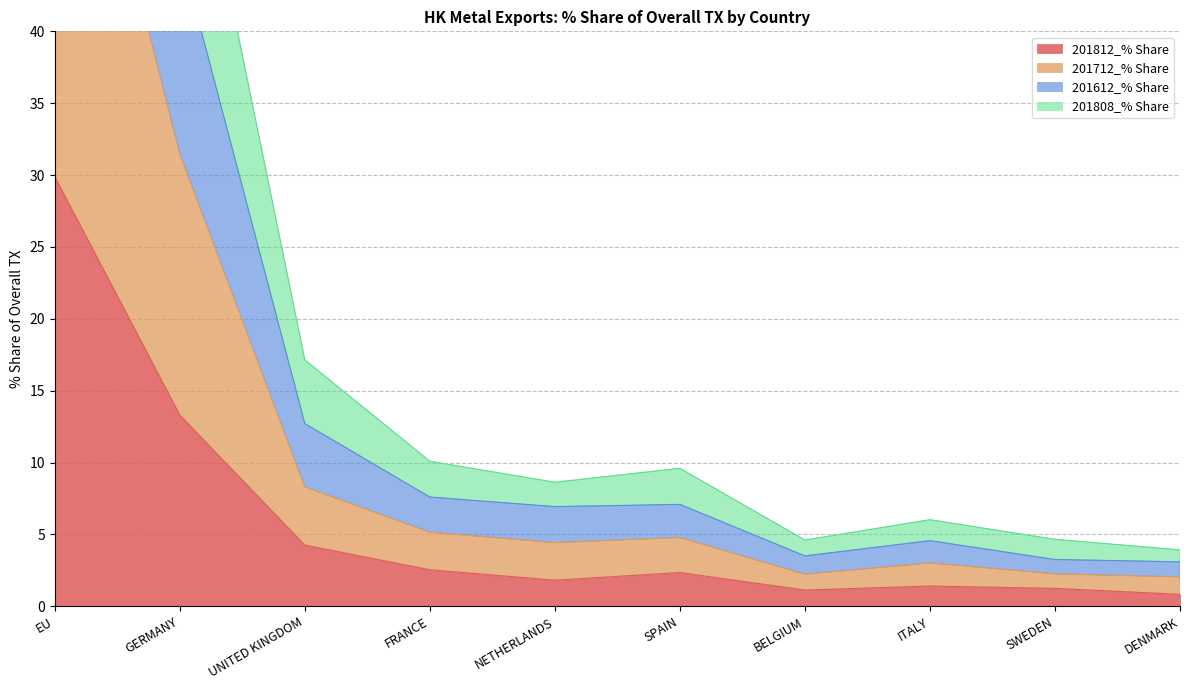

Which has a higher value, ITALY or SWEDEN?

ITALY